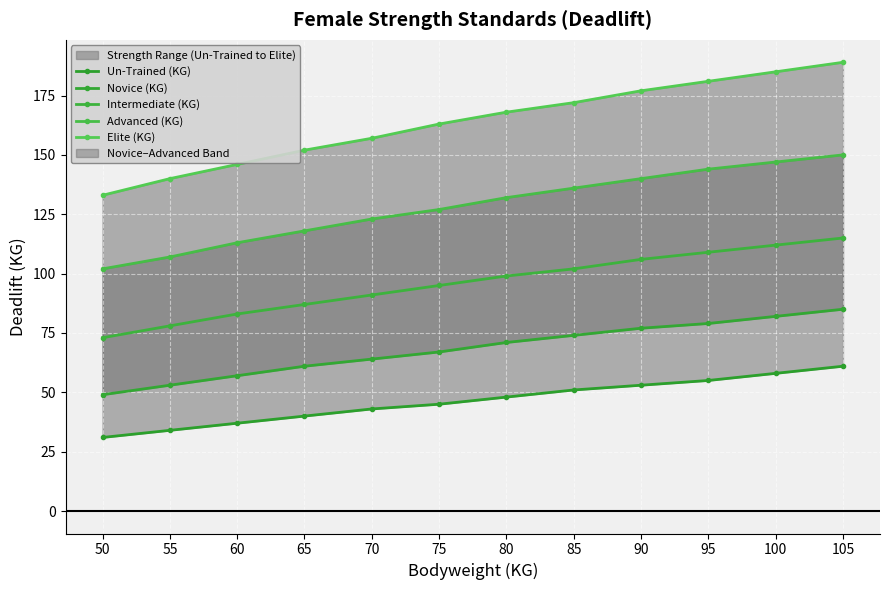

Reading right to left, transcribe all the data shown in this chart.

Un-Trained (KG): 105=61	100=58	95=55	90=53	85=51	80=48	75=45	70=43	65=40	60=37	55=34	50=31
Novice (KG): 105=85	100=82	95=79	90=77	85=74	80=71	75=67	70=64	65=61	60=57	55=53	50=49
Intermediate (KG): 105=115	100=112	95=109	90=106	85=102	80=99	75=95	70=91	65=87	60=83	55=78	50=73
Advanced (KG): 105=150	100=147	95=144	90=140	85=136	80=132	75=127	70=123	65=118	60=113	55=107	50=102
Elite (KG): 105=189	100=185	95=181	90=177	85=172	80=168	75=163	70=157	65=152	60=146	55=140	50=133